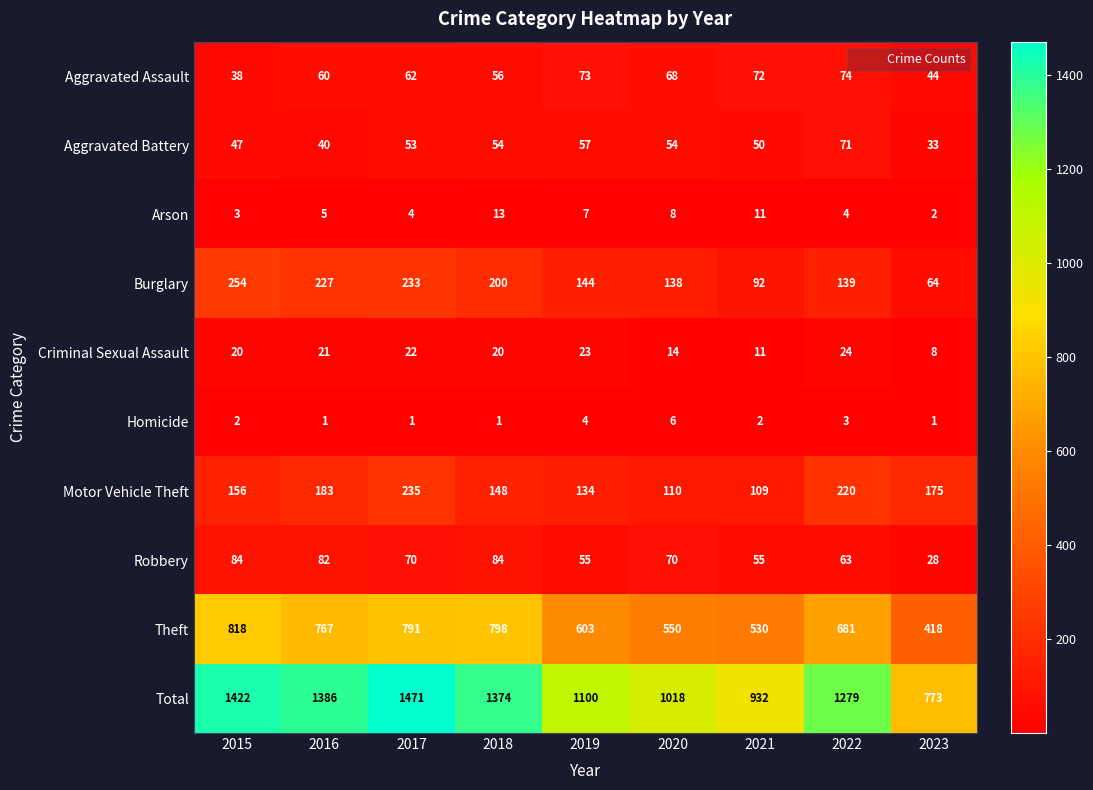

What is the total value across all series at 2023?

1546